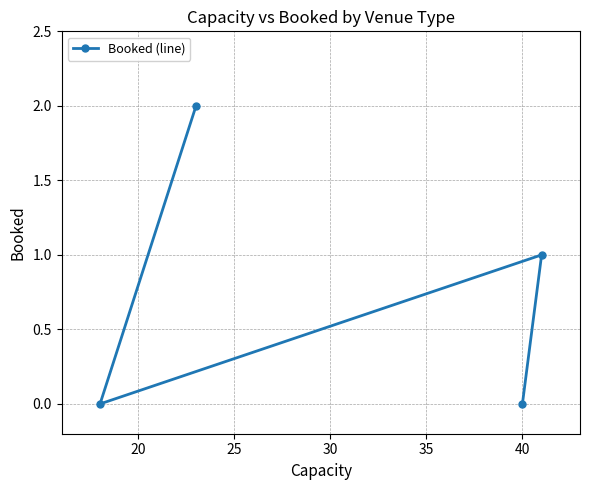

What is the value of the 4th point from the left?

1